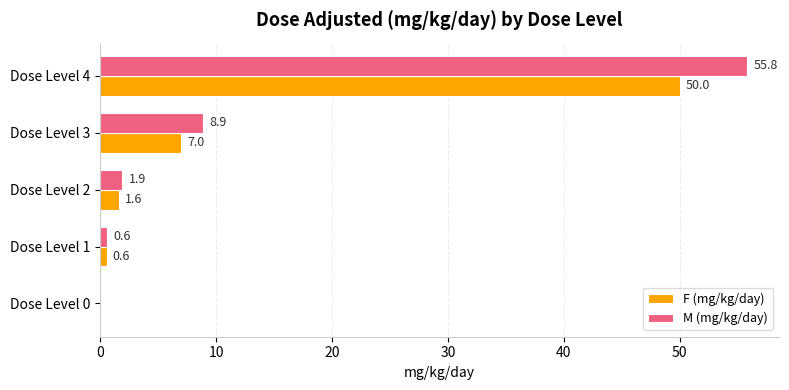

Between Dose Level 0 and Dose Level 4, which series saw the biggest shift?

M (mg/kg/day)